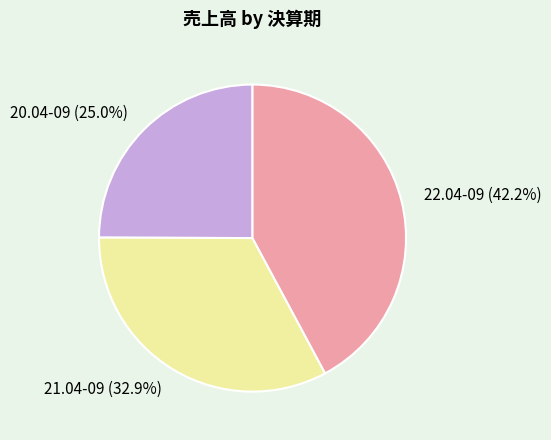

Which has a higher value, 20.04-09 or 21.04-09?

21.04-09